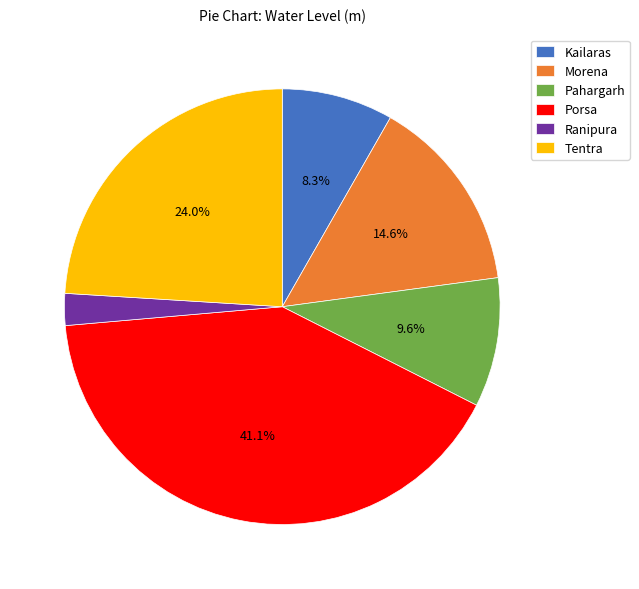

To the nearest percent, what is the difference between the largest and smallest slice percentages?

39%